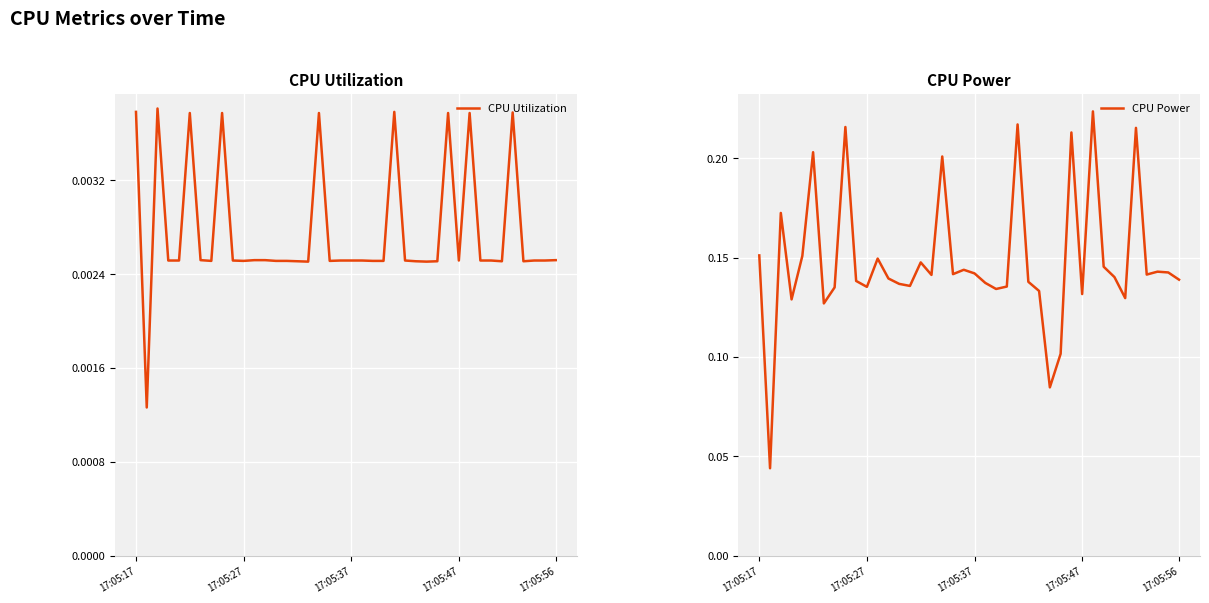

What is the greatest value displayed?

0.2